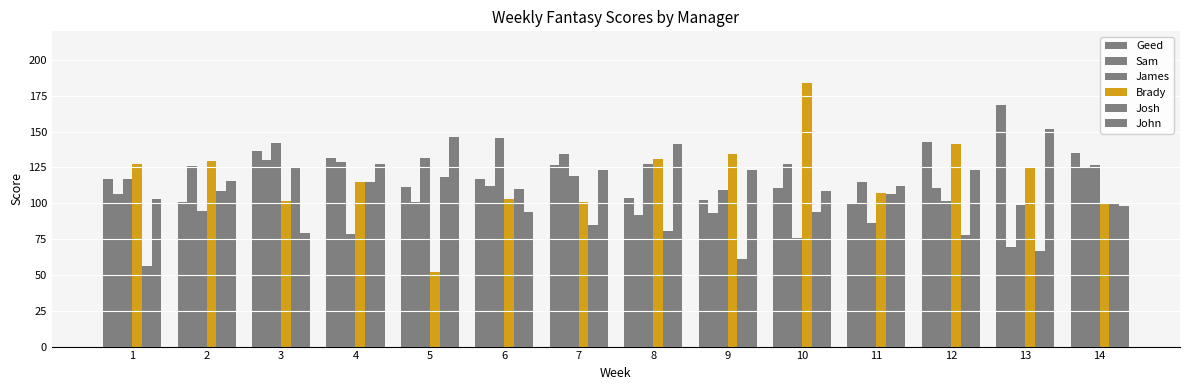

How many bars are there in total?

84